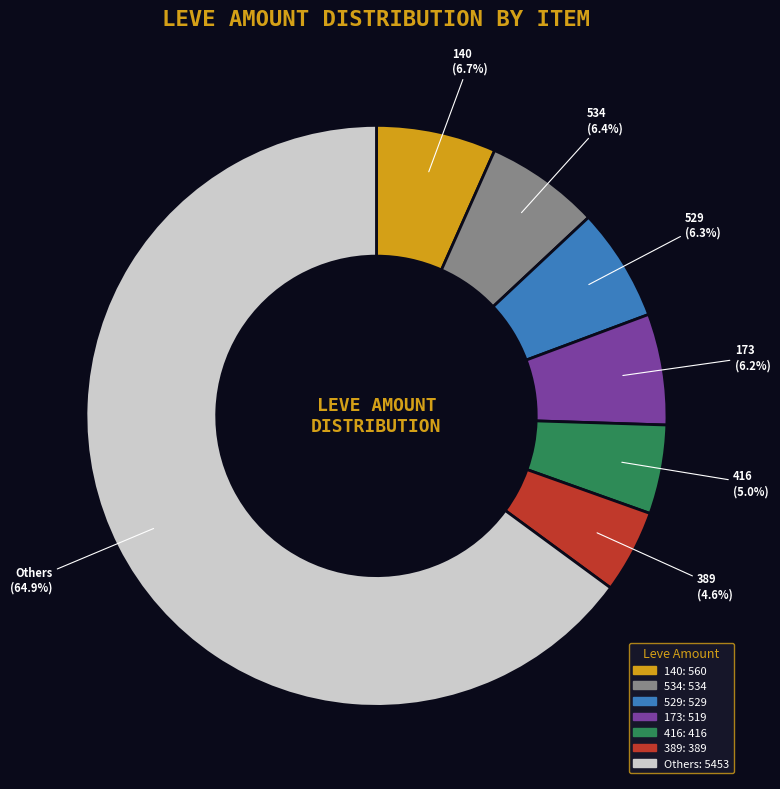

Is there a majority slice in this chart?

Yes